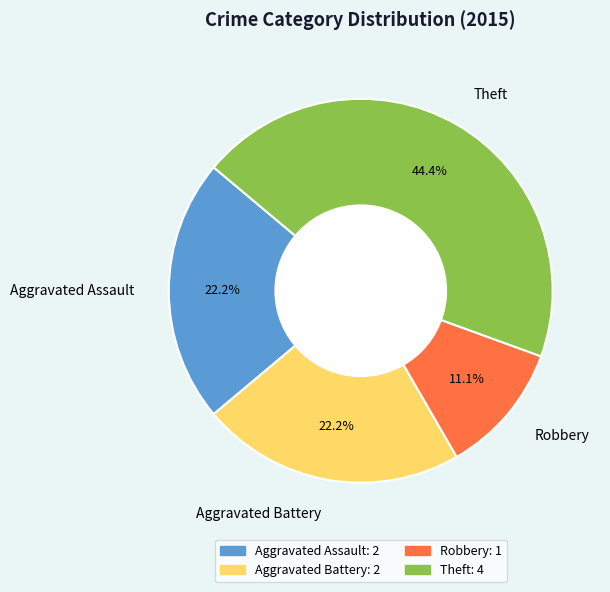

Count the number of slices in the pie.

4